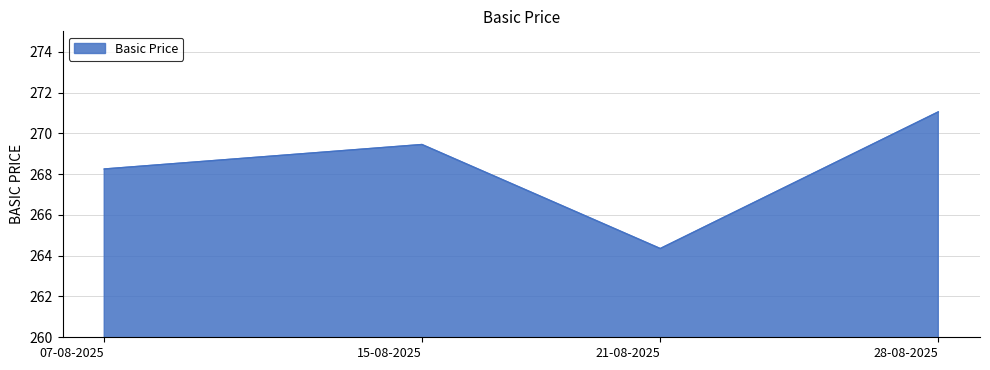

What position from the left is 21-08-2025?

3